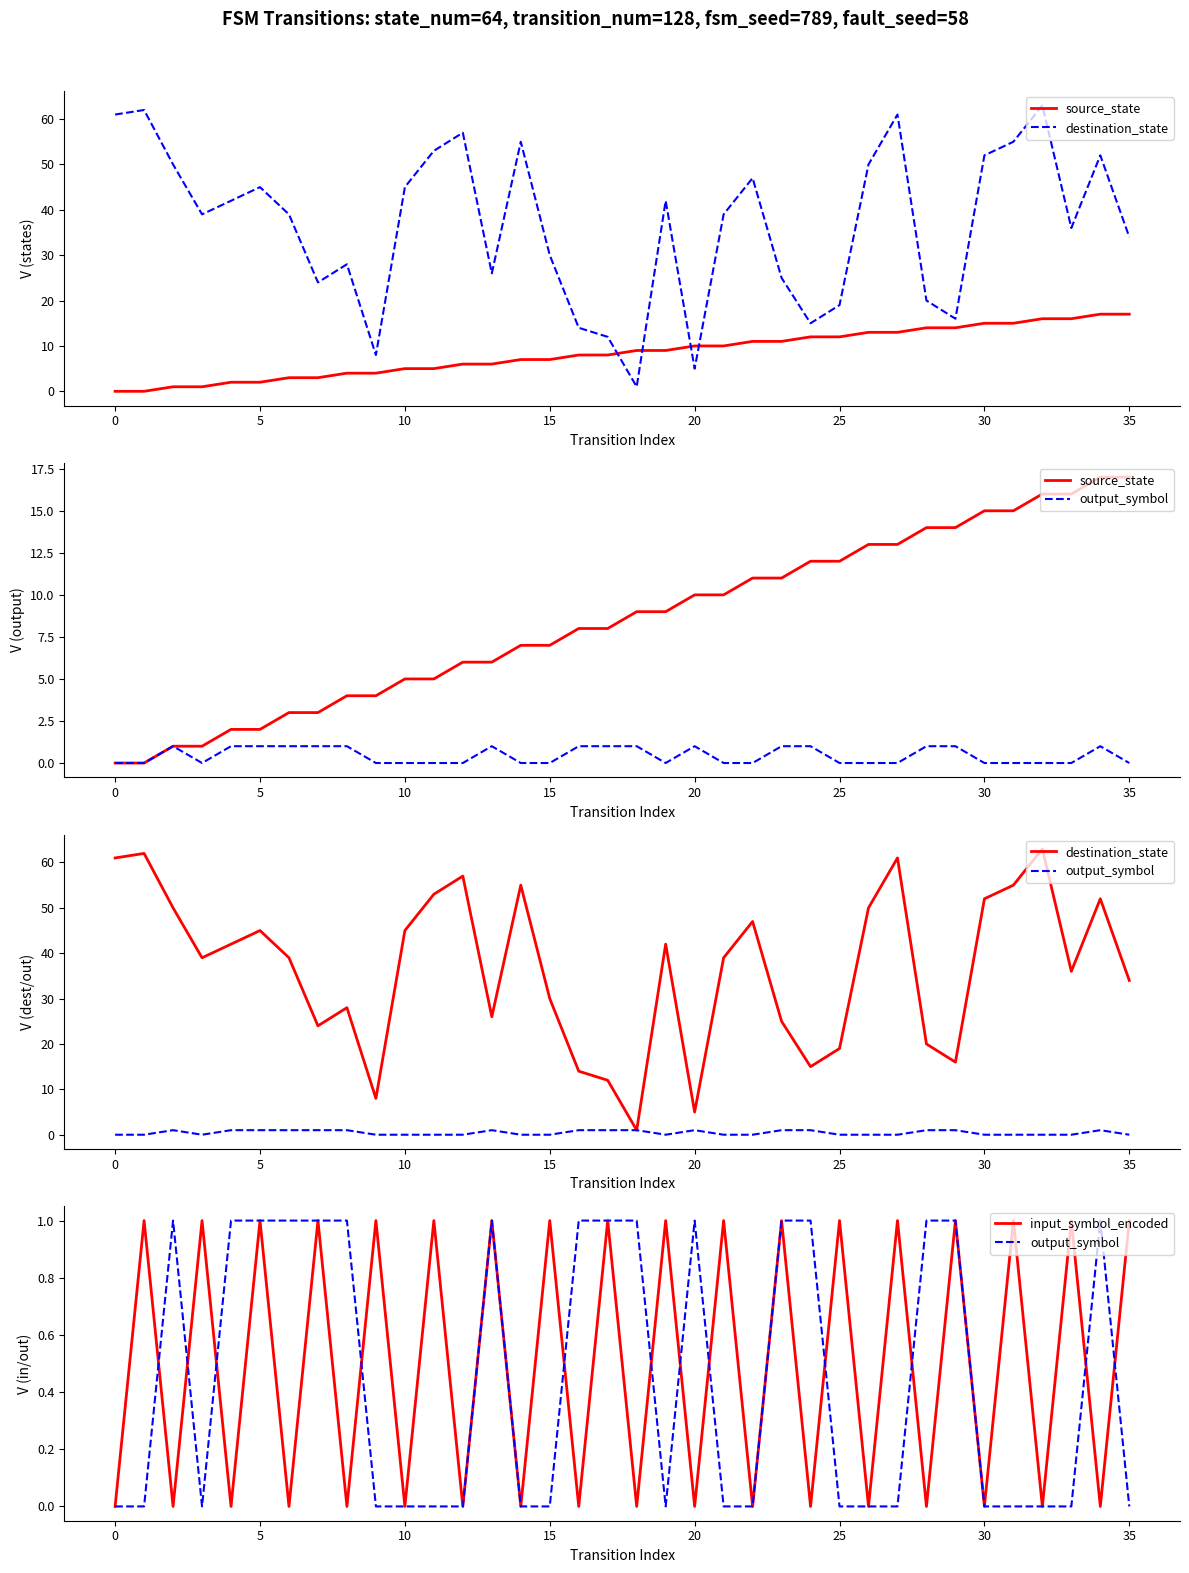

At which category is the sum across all series the highest?

32